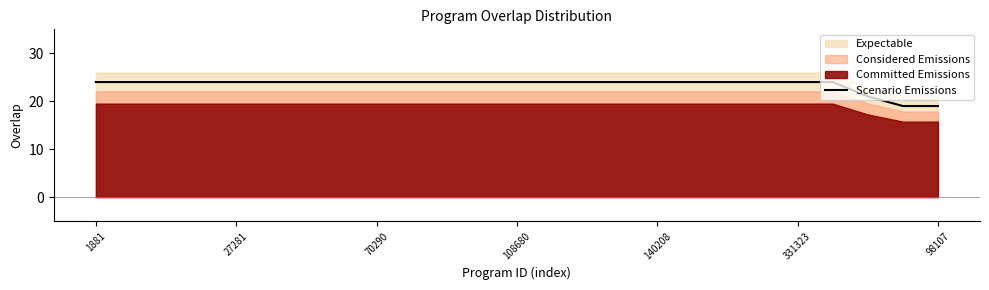

The value of Scenario Emissions at 70290 is 24. True or false?

True